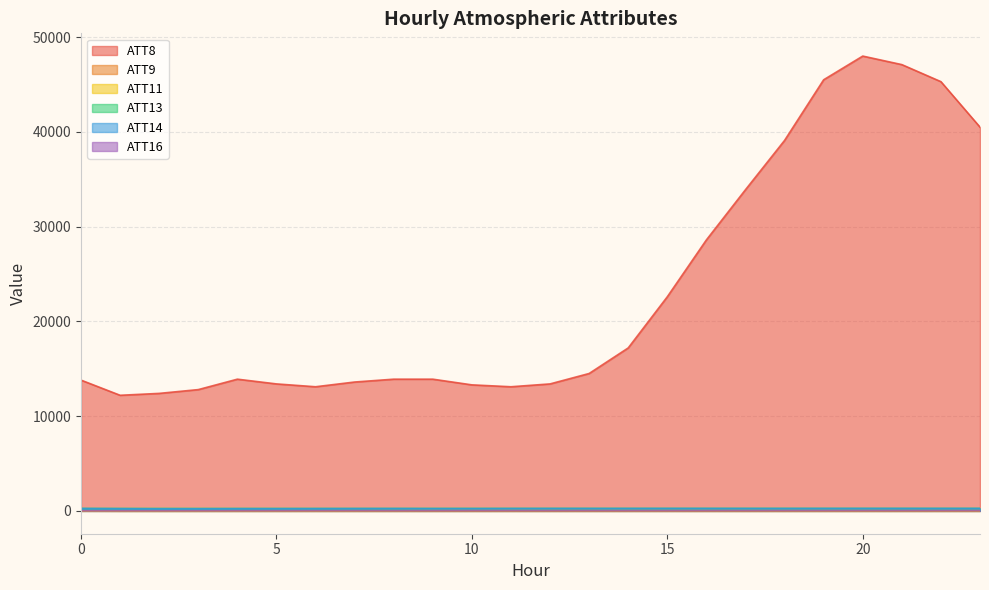

Does the chart display data point markers on the line(s)?

No